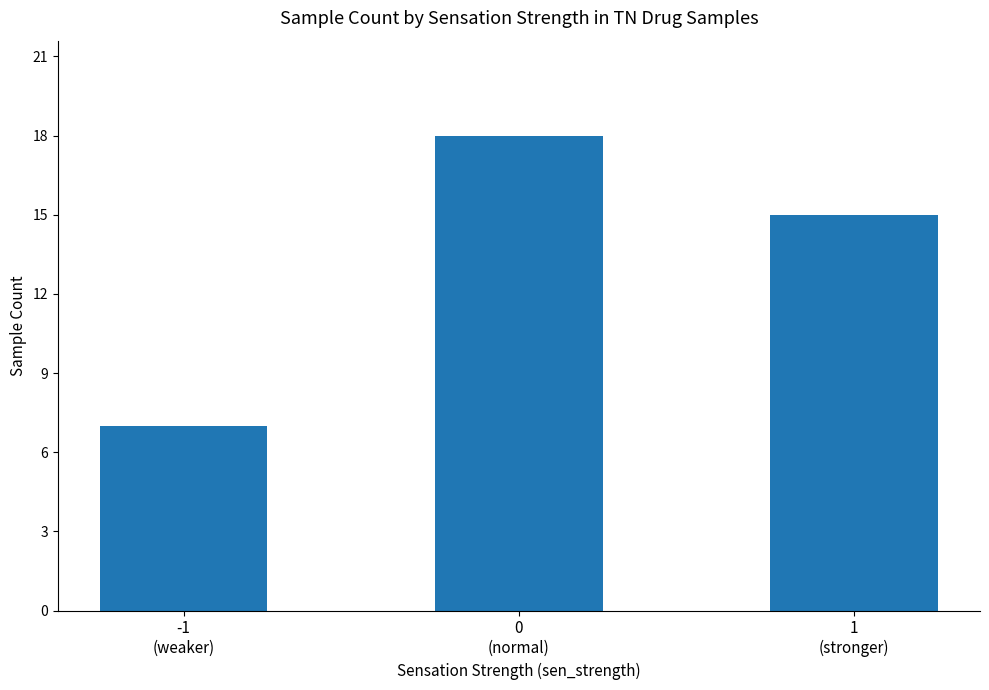

Reading left to right, list all the values displayed in this chart.

-1
(weaker)=7	0
(normal)=18	1
(stronger)=15